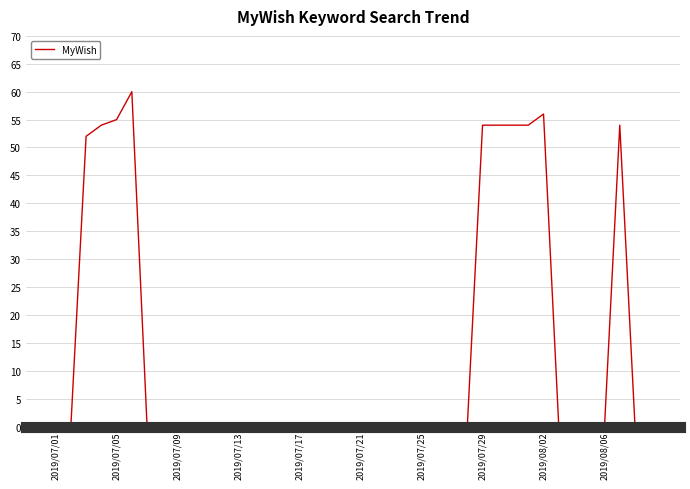

What is the difference between the maximum and minimum values?

60